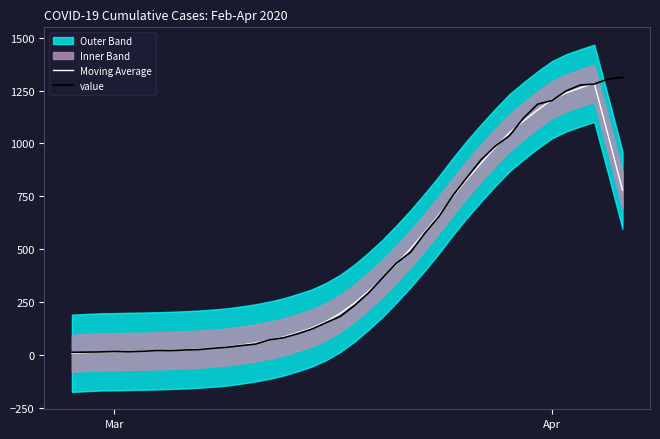

True or false: Moving Average and value cross at least once.

True